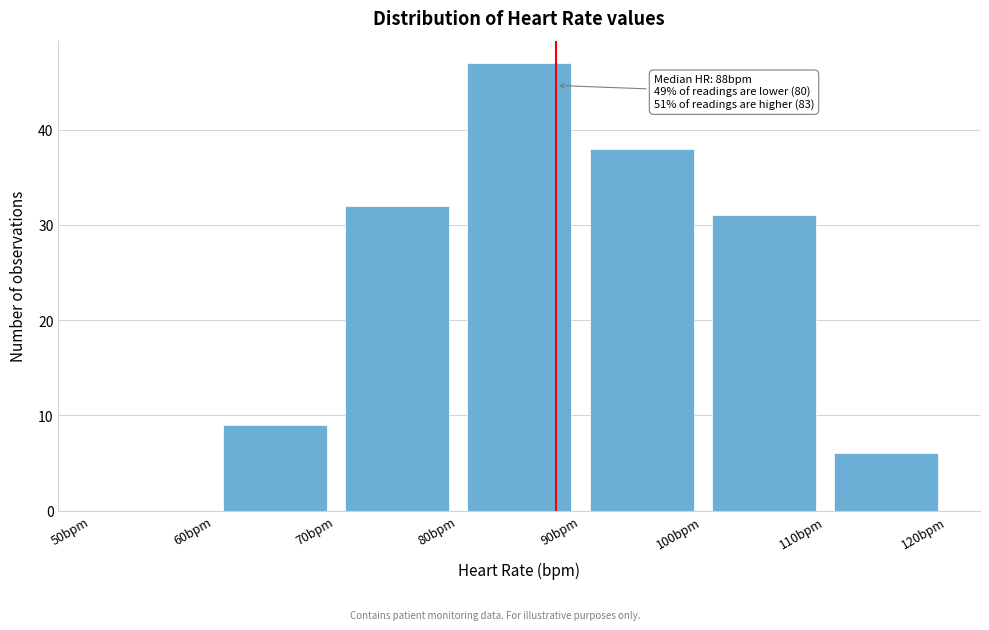

Which range on the x-axis has the tallest bar?

80 to 90